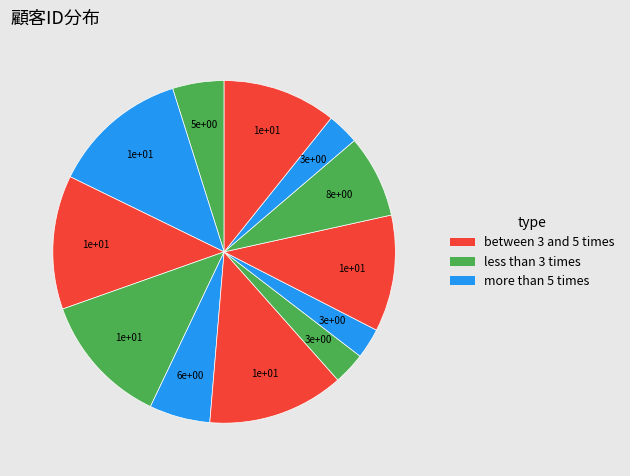

How many segments does this pie chart have?

12